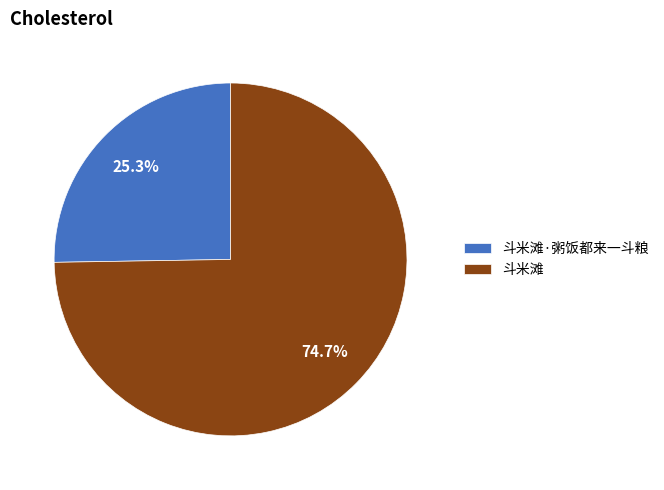

To the nearest percent, what is the combined percentage of 斗米滩 and 斗米滩·粥饭都来一斗粮?

100%